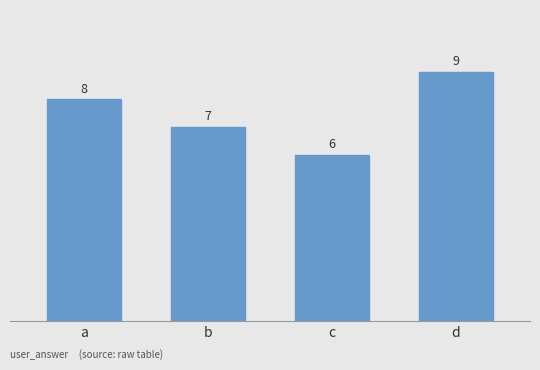

What is the average value?

8